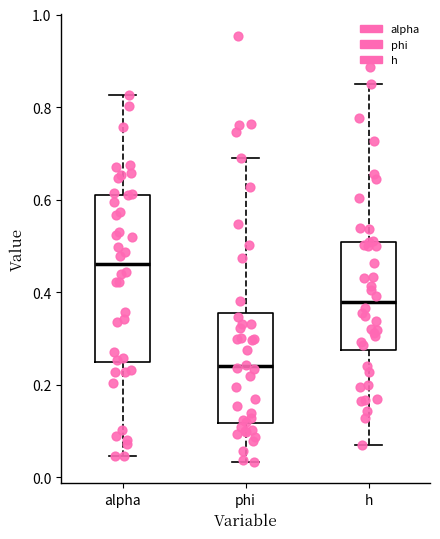

Which box's median line is the highest?

alpha